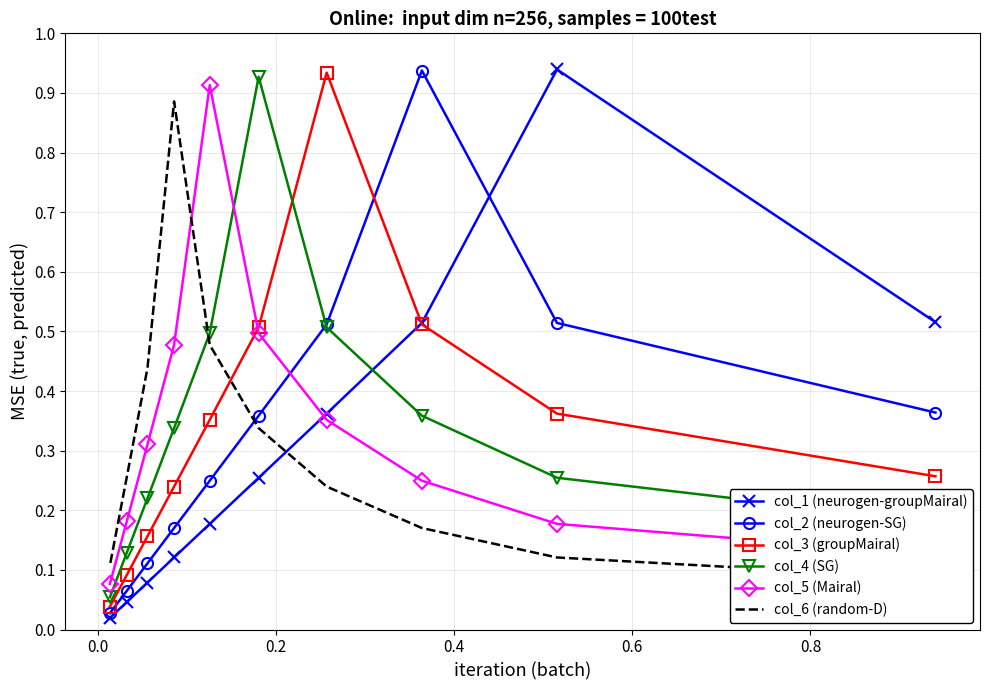

What are all the series names shown in the legend?

col_1 (neurogen-groupMairal), col_2 (neurogen-SG), col_3 (groupMairal), col_4 (SG), col_5 (Mairal), col_6 (random-D)